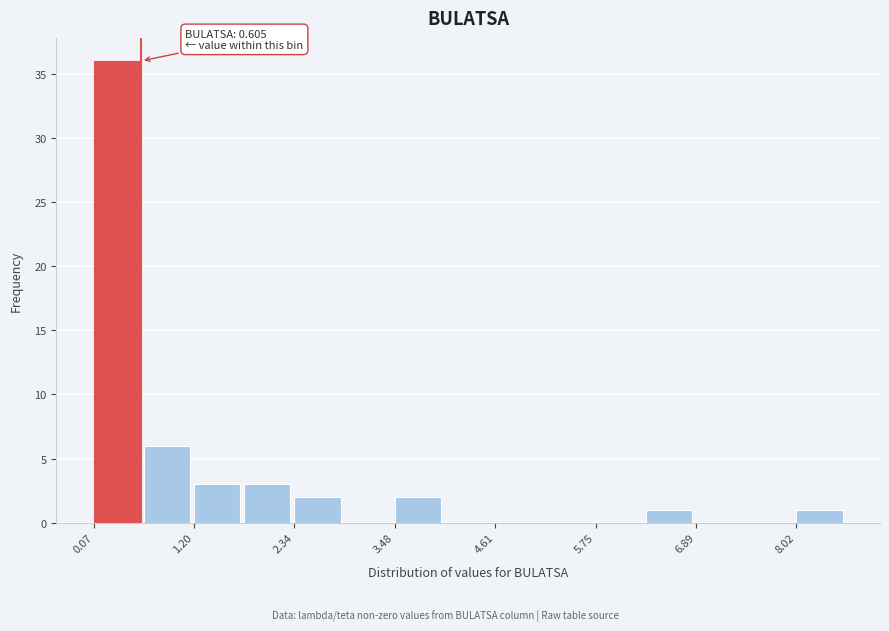

Read against the x-axis, roughly where is the centre of the tallest bar?

0.4